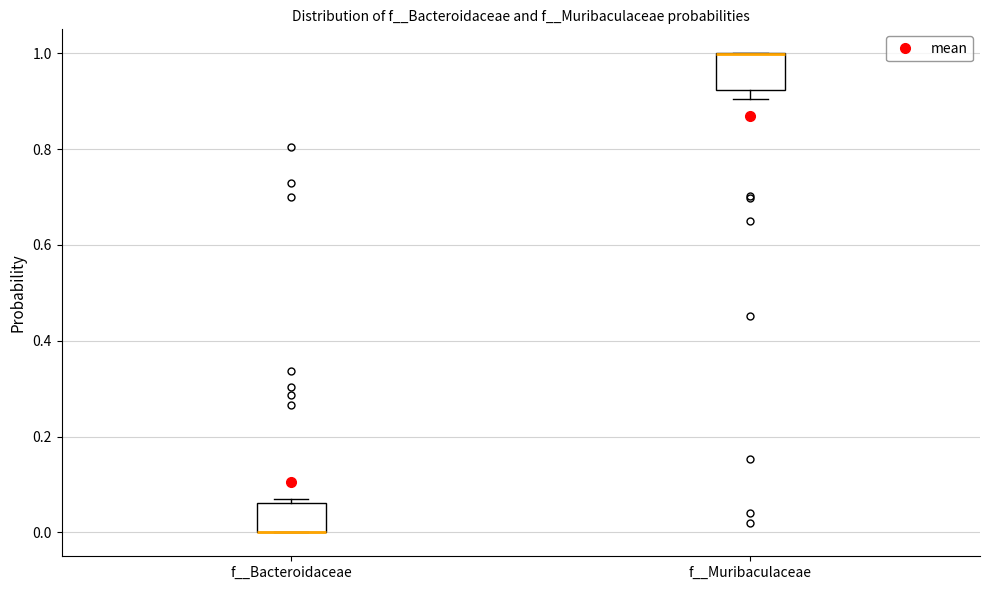

Reading left to right, read every box against the y-axis: the position of its median line, the range the box covers, and the ends of its whiskers. The values are not printed on the chart, so give them approximately, as read against the axis.

f__Bacteroidaceae: median 0.00 (drawn on the box's lower edge), box 0.00 to 0.06, whiskers 0.00 to 0.06 (just above the box's upper edge)
f__Muribaculaceae: median 1.00 (drawn on the box's upper edge), box 0.92 to 1.00, whiskers 0.90 to 1.00